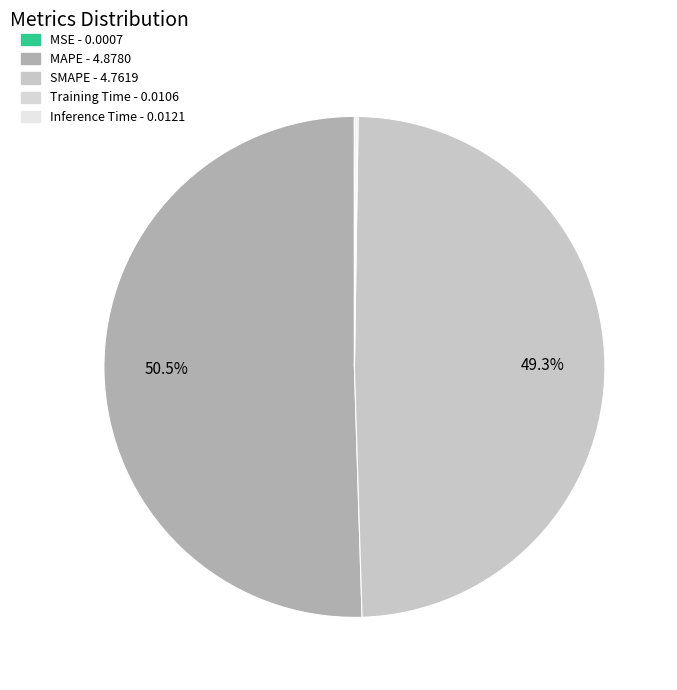

To the nearest percent, what is the difference between the largest and smallest slice percentages?

50%